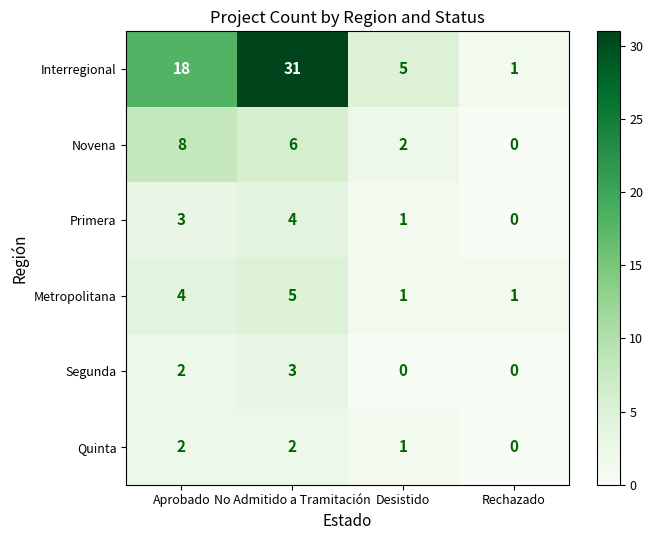

At which label does Primera reach its minimum?

Rechazado